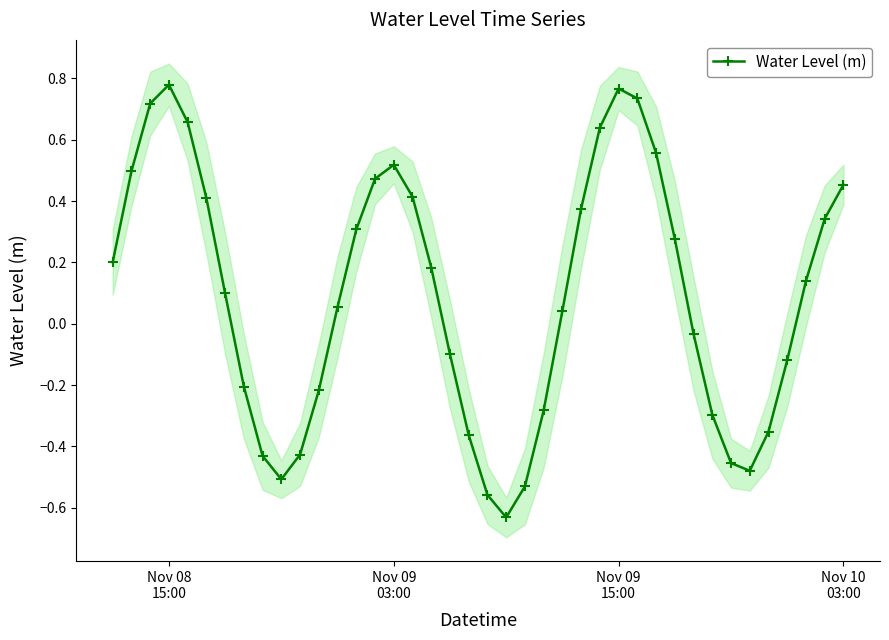

How many interior local peaks does the Water Level (m) series have?

3